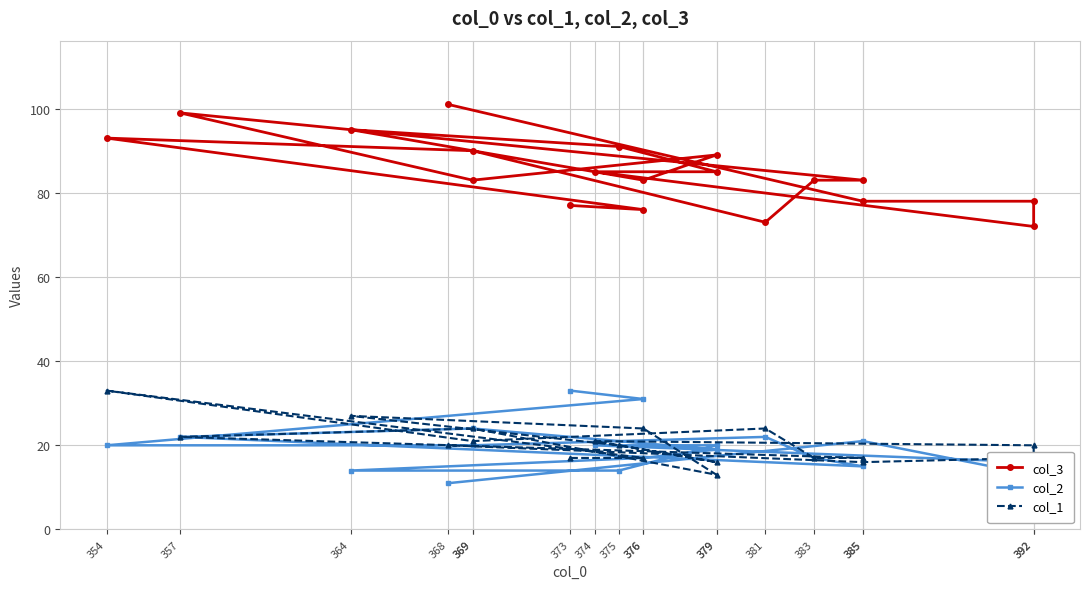

At which category does col_2 reach its first local valley?

385